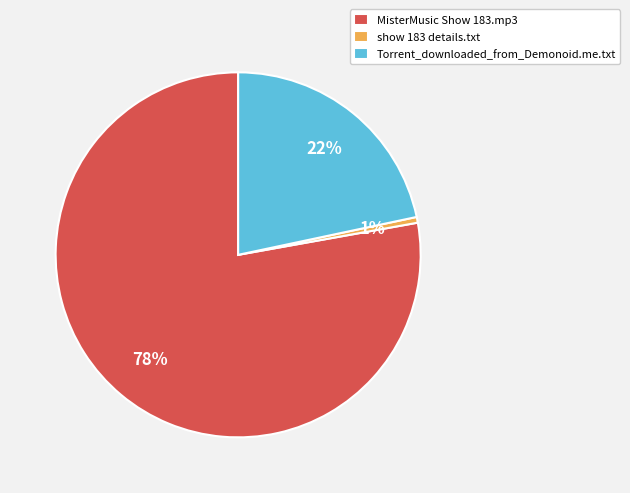

Which has a higher value, MisterMusic Show 183.mp3 or show 183 details.txt?

MisterMusic Show 183.mp3